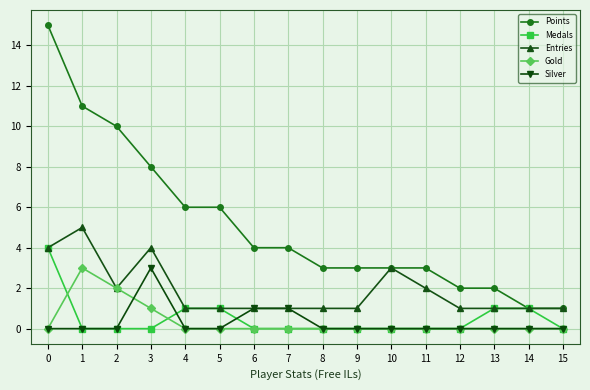

Is it true that Medals equals 1 at 13?

True